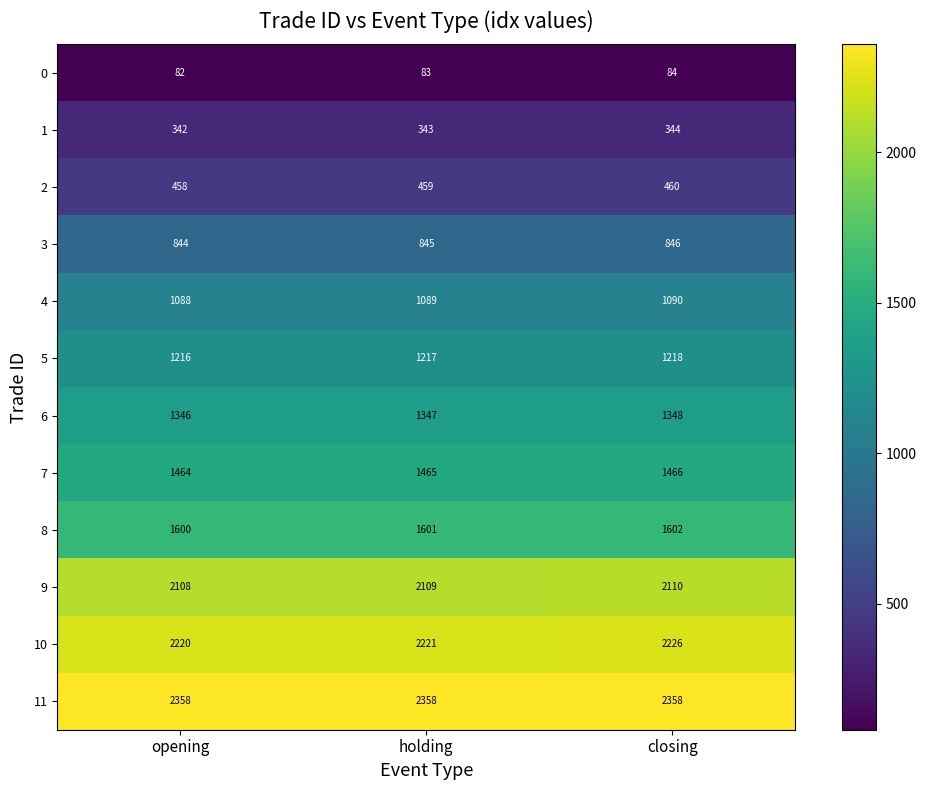

At opening, list the series in order from largest to smallest.

11, 10, 9, 8, 7, 6, 5, 4, 3, 2, 1, 0